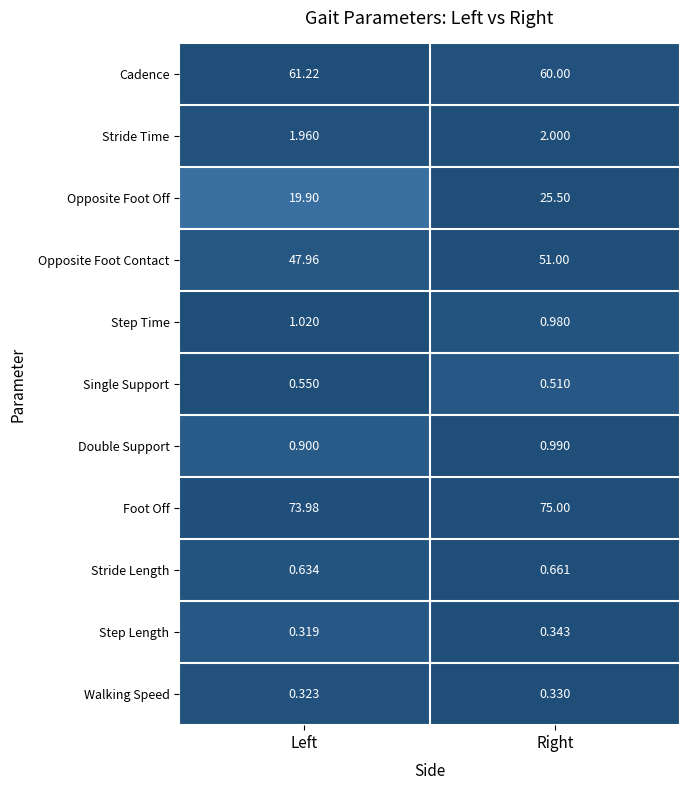

Between Left and Right, which series saw the biggest shift?

Opposite Foot Off